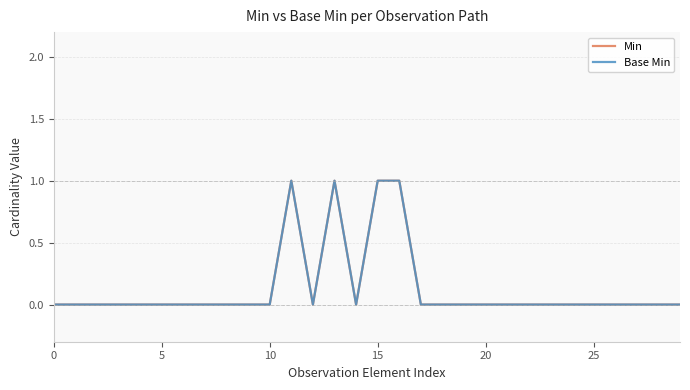

Does the chart have visible grid lines?

Yes